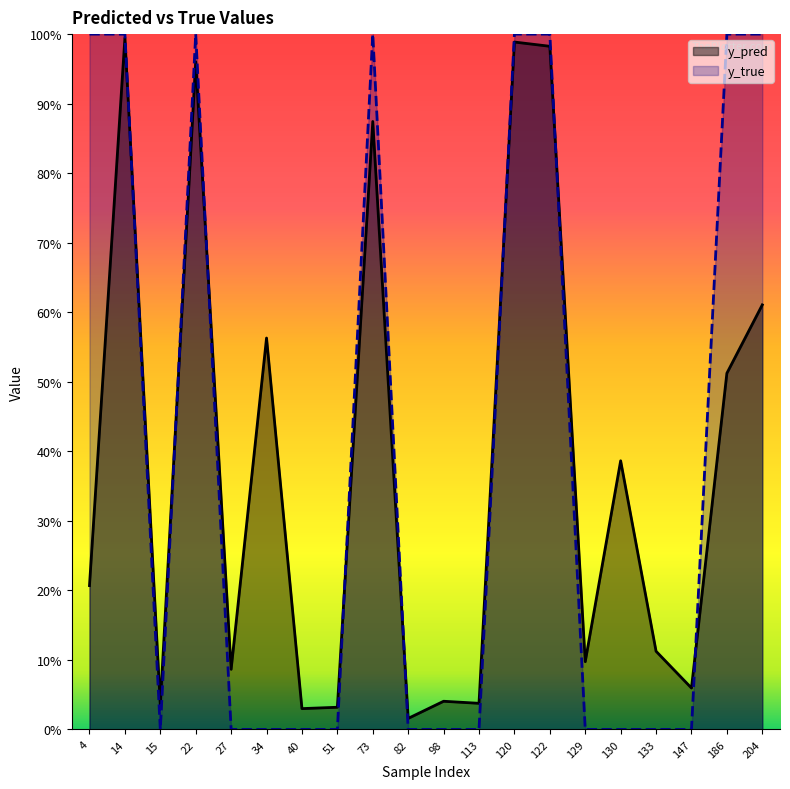

Count the y_true values in the range 0 to 1.

20